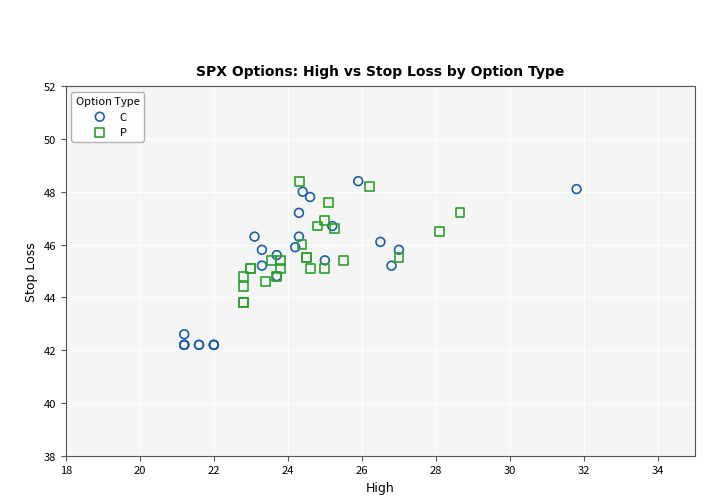

Which series has the widest spread of Y values?

C